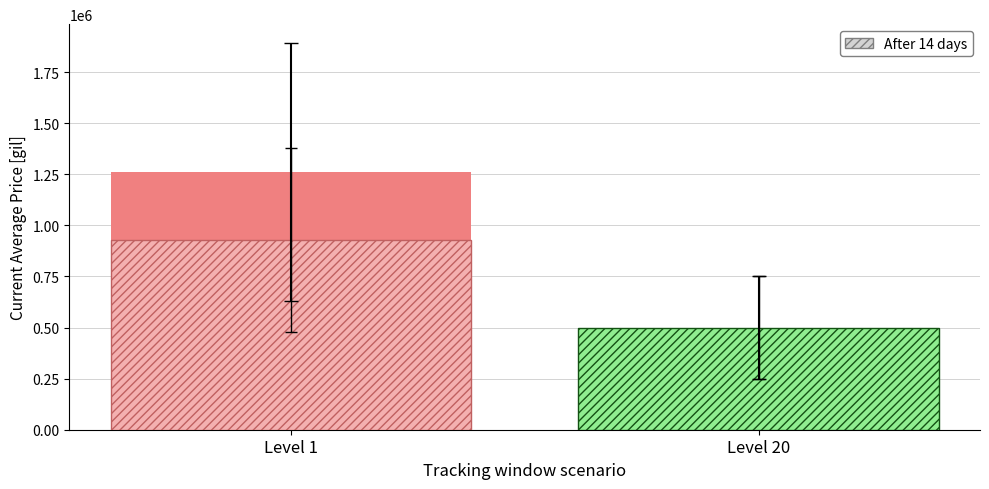

At how many categories does at least one series exceed 749195?

1